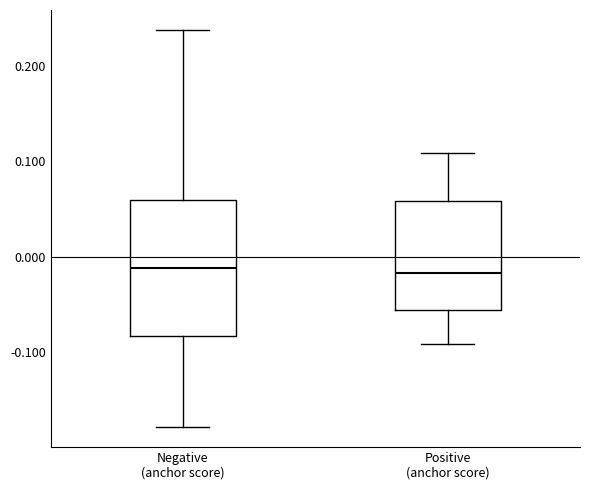

Reading left to right, read every box against the y-axis: the position of its median line, the range the box covers, and the ends of its whiskers. The values are not printed on the chart, so give them approximately, as read against the axis.

Negative (anchor score): median -0.01, box -0.08 to 0.06, whiskers -0.18 to 0.24
Positive (anchor score): median -0.02, box -0.06 to 0.06, whiskers -0.09 to 0.11